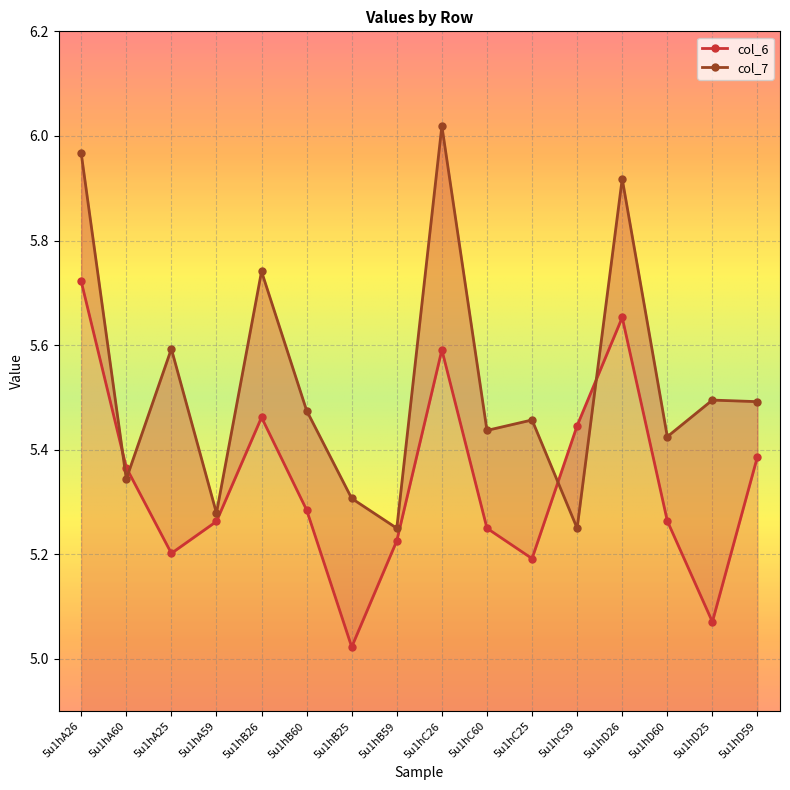

At which category does the chart reach its peak across all series?

5u1hC26